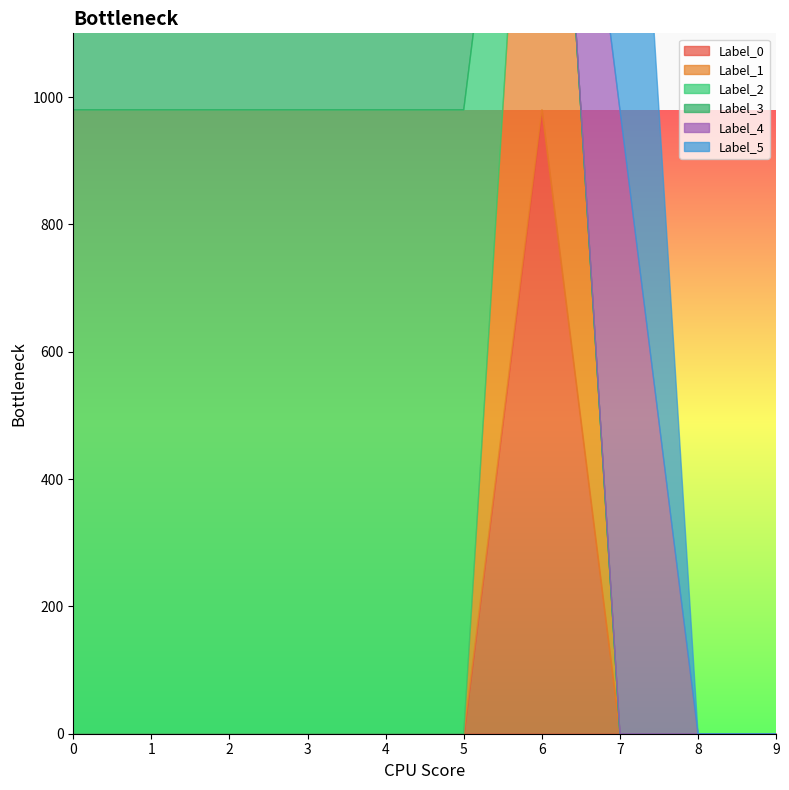

True or false: Label_4 and Label_3 intersect in this chart.

False